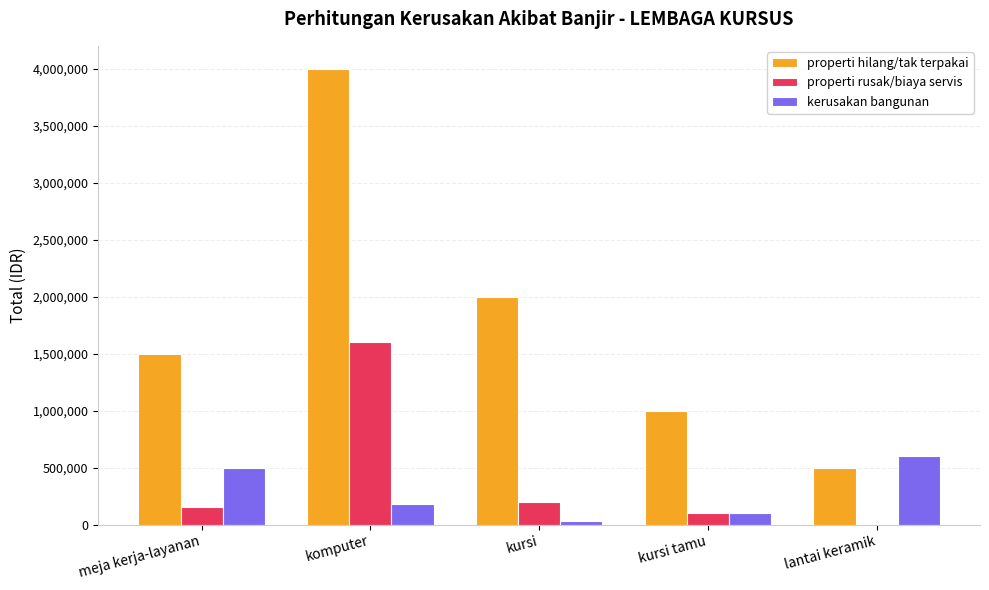

Count the number of data series in this chart.

3